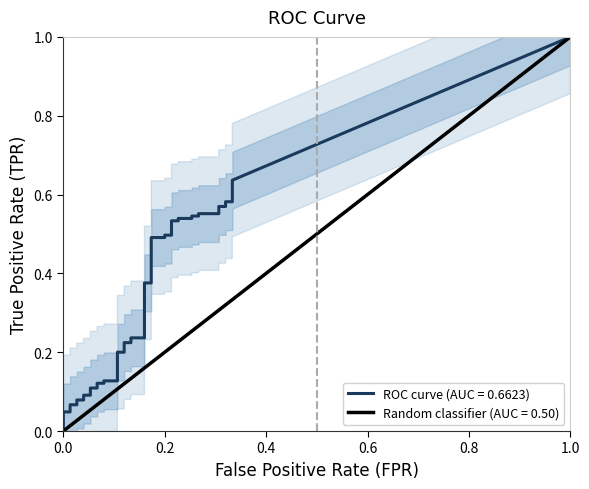

Is the value of fpr at 17 greater than the value of tpr at 12?

No